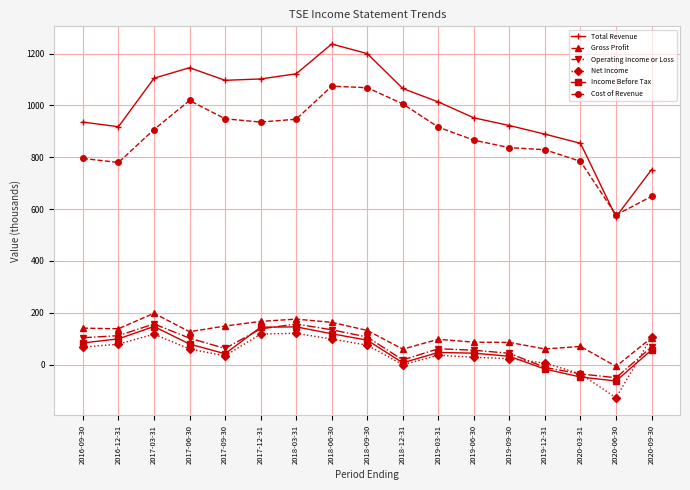

What is the value of the Net Income point at the 2nd from the left?

78.5